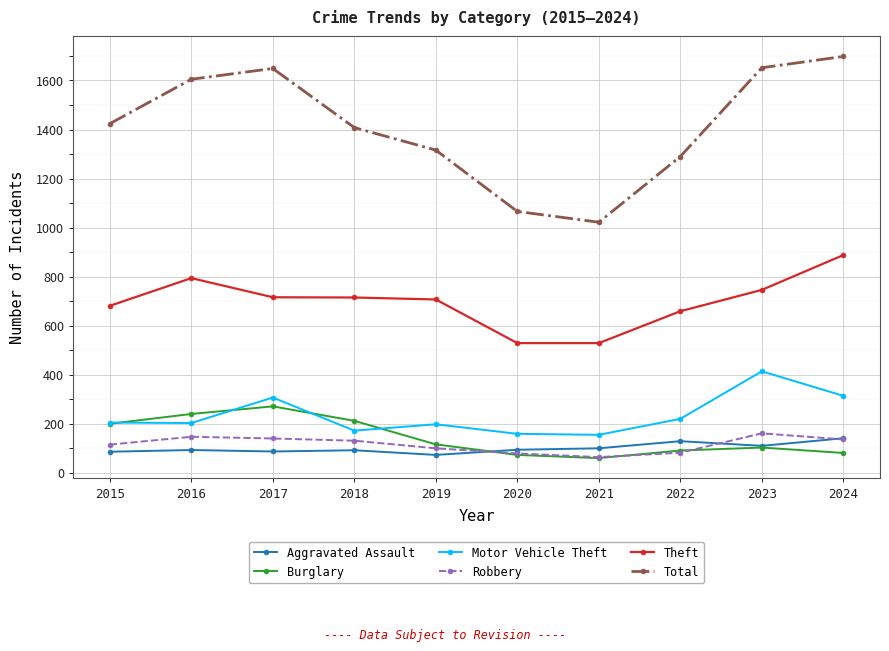

True or false: Theft and Motor Vehicle Theft cross at least once.

False